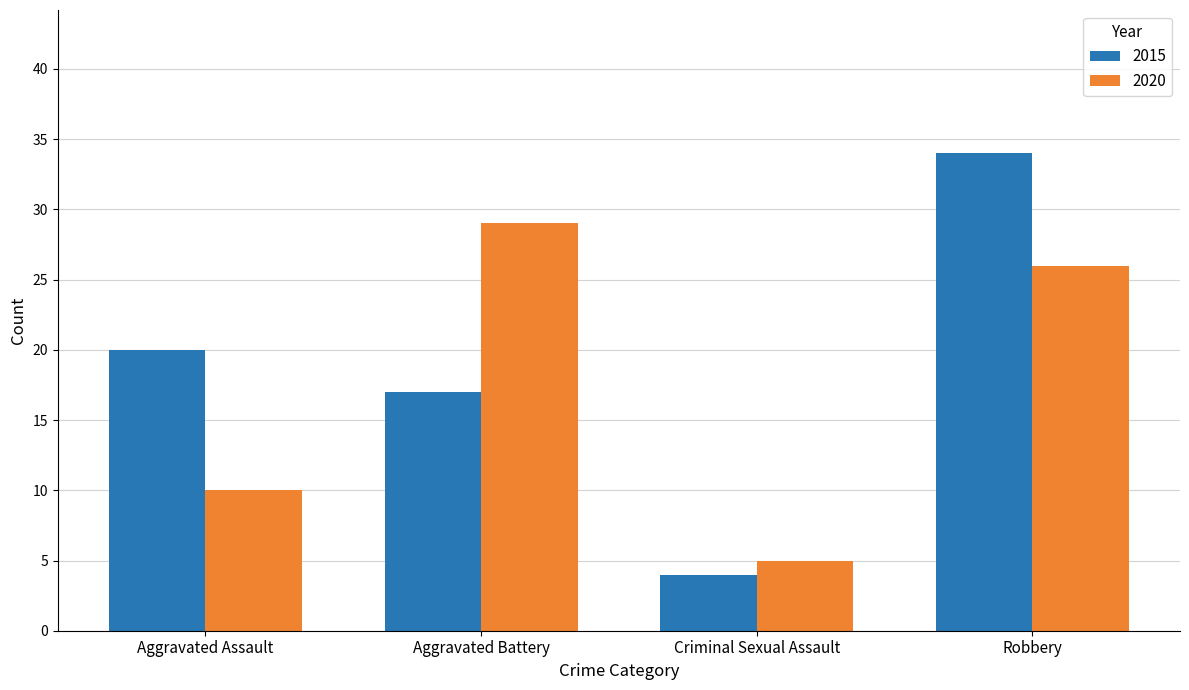

Reading left to right, extract all data points from this chart.

2015: Aggravated Assault=20	Aggravated Battery=17	Criminal Sexual Assault=4	Robbery=34
2020: Aggravated Assault=10	Aggravated Battery=29	Criminal Sexual Assault=5	Robbery=26